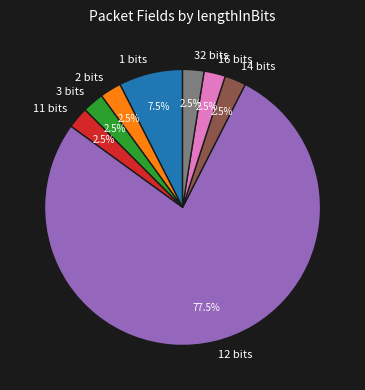

How many slices are in this pie chart?

8